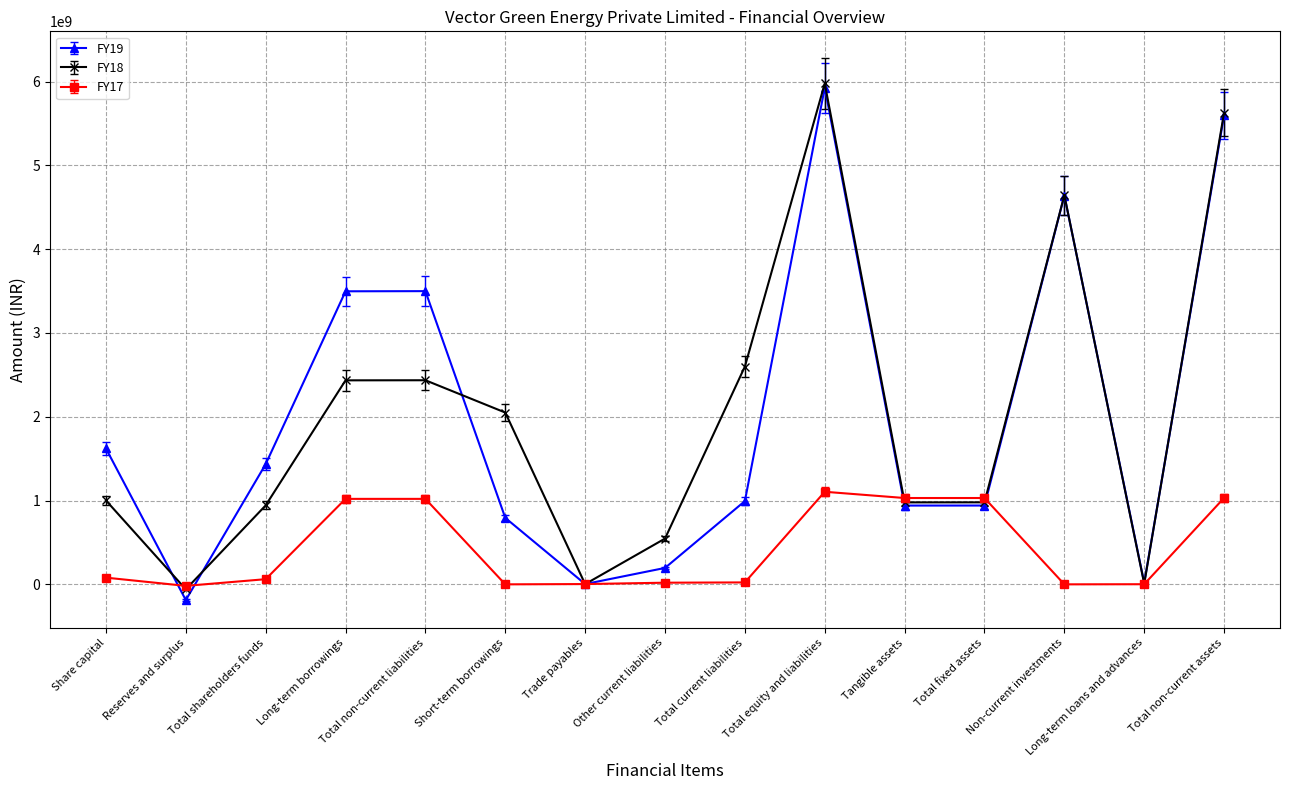

True or false: FY19 has more than 2 interior local peaks.

True